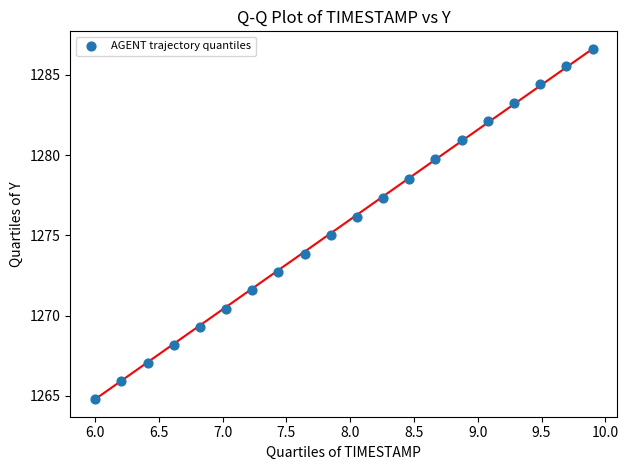

List the coordinates of all points as (X, Y) pairs, reading left to right.

(6.0, 1264.8)  (6.2, 1265.9)  (6.4, 1267.1)  (6.6, 1268.2)  (6.8, 1269.3)  (7.0, 1270.4)  (7.2, 1271.6)  (7.4, 1272.7)  (7.6, 1273.9)  (7.8, 1275.0)  (8.1, 1276.2)  (8.3, 1277.3)  (8.5, 1278.5)  (8.7, 1279.7)  (8.9, 1280.9)  (9.1, 1282.1)  (9.3, 1283.3)  (9.5, 1284.4)  (9.7, 1285.6)  (9.9, 1286.6)